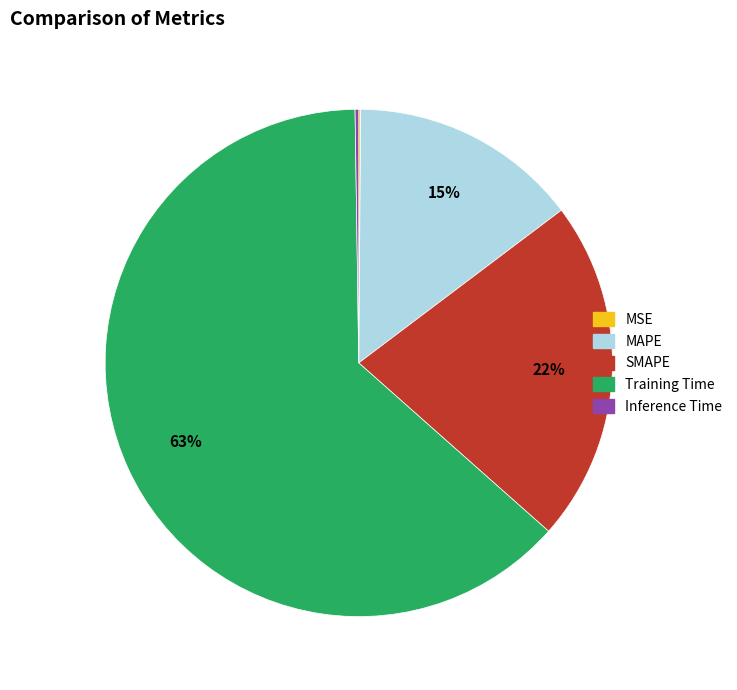

What is the largest slice in the pie chart?

Training Time